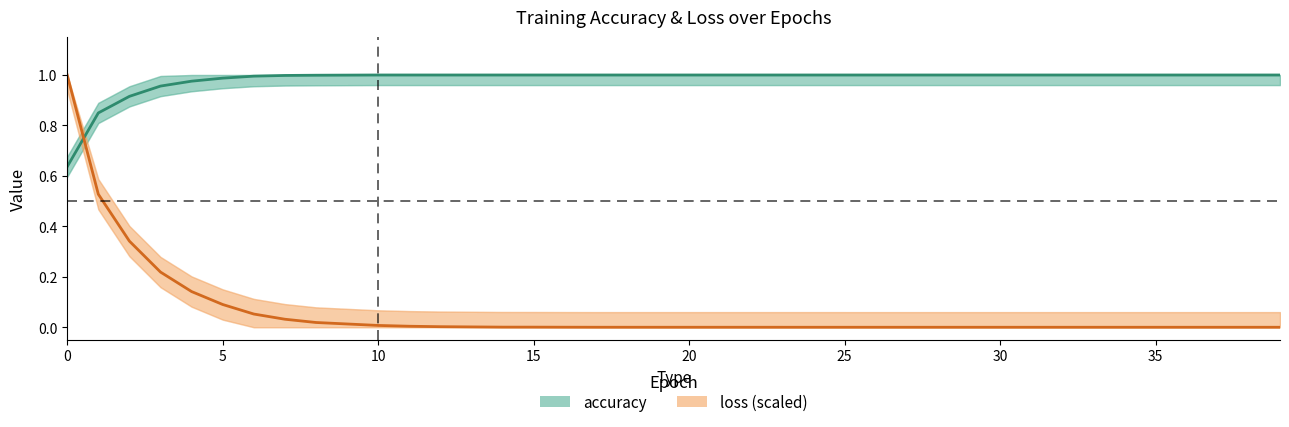

How many times do loss (scaled) and accuracy cross each other?

1